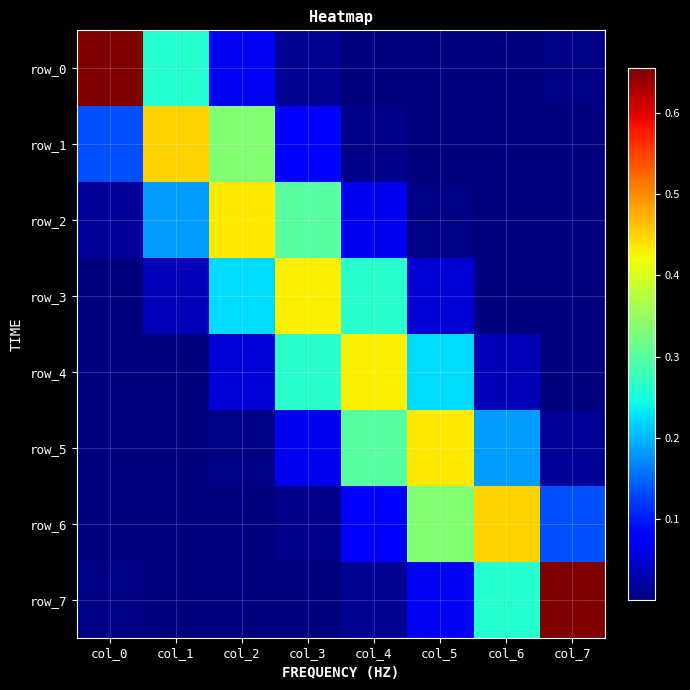

What is the difference between the second highest and minimum values in the row_7 series?

0.3